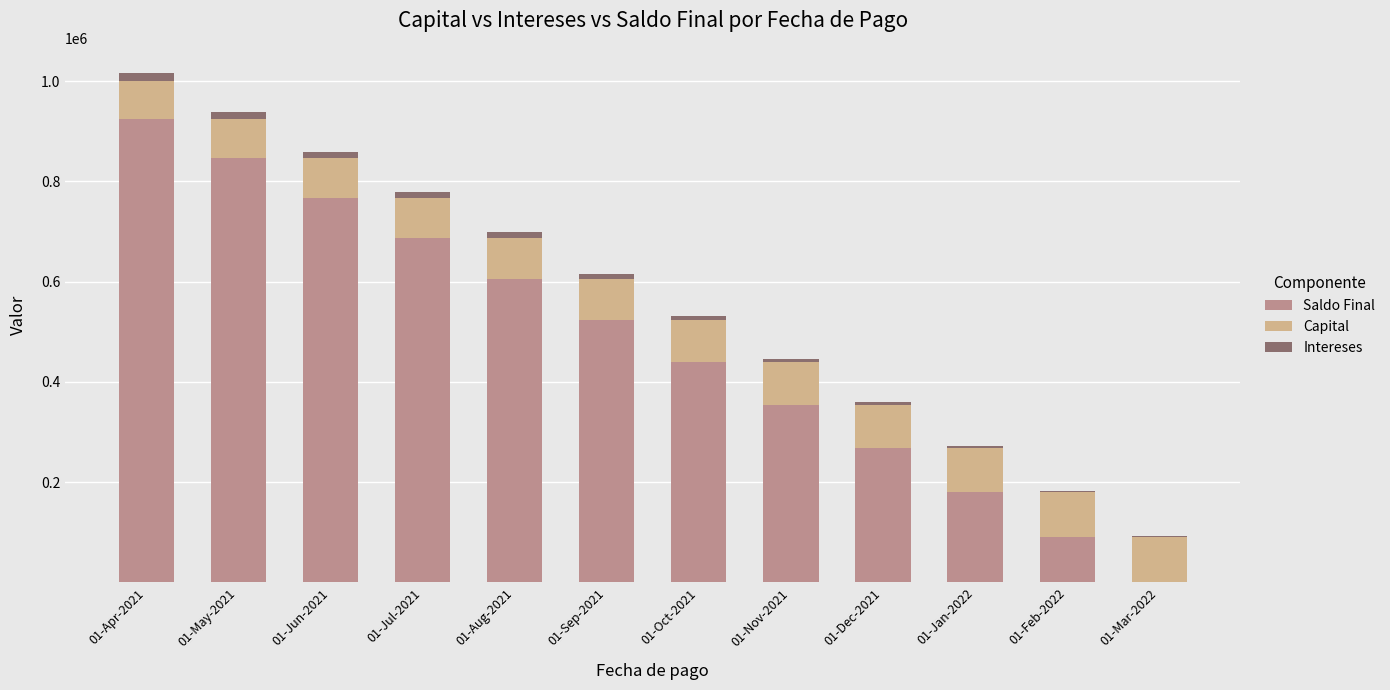

At which category is the sum across all series the highest?

01-Apr-2021